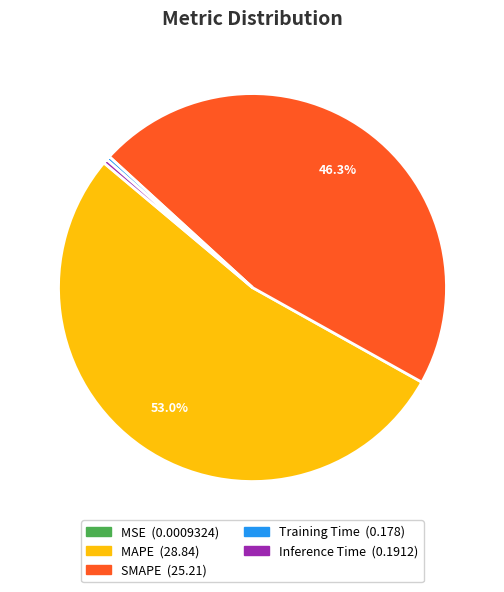

To the nearest percent, what portion does MAPE represent?

53%